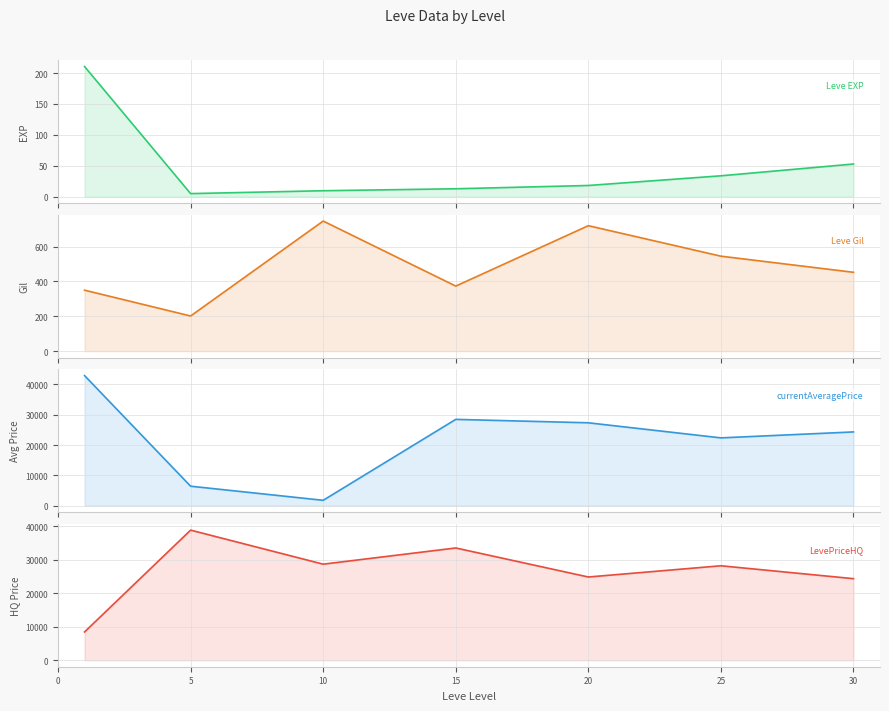

True or false: Leve EXP has more than 1 interior local peaks.

False